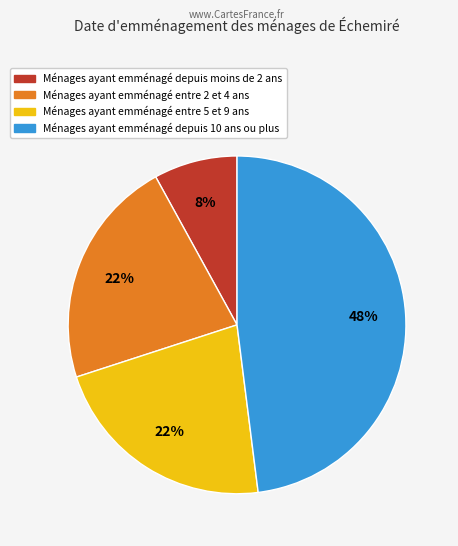

To the nearest percent, what is the average slice percentage?

25%